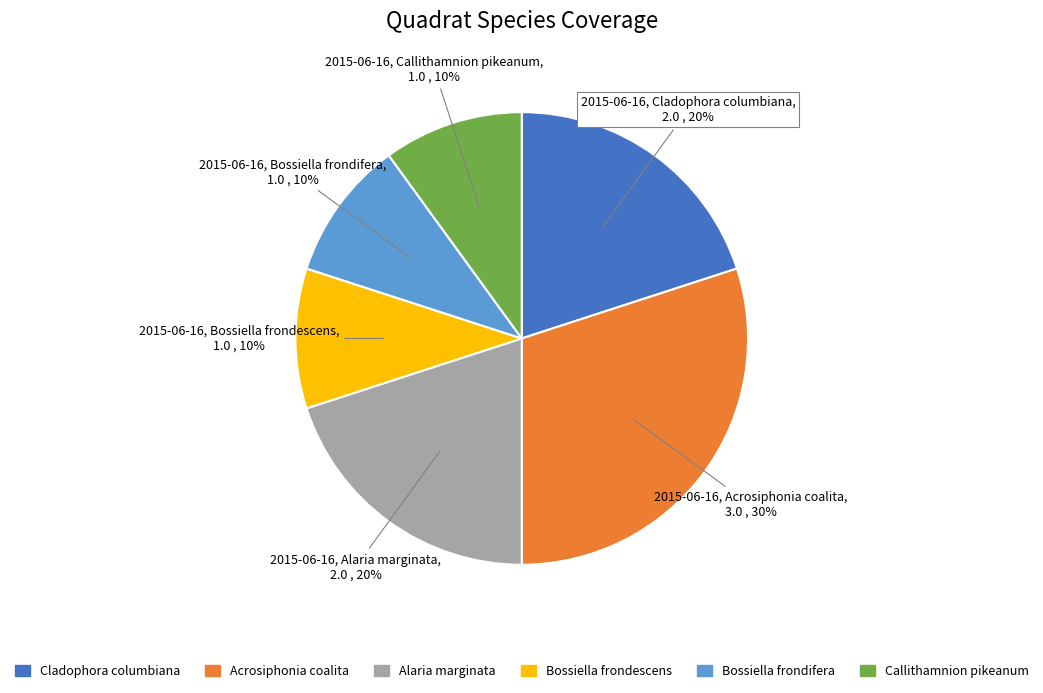

True or false: Acrosiphonia coalita accounts for 30% of the total.

True